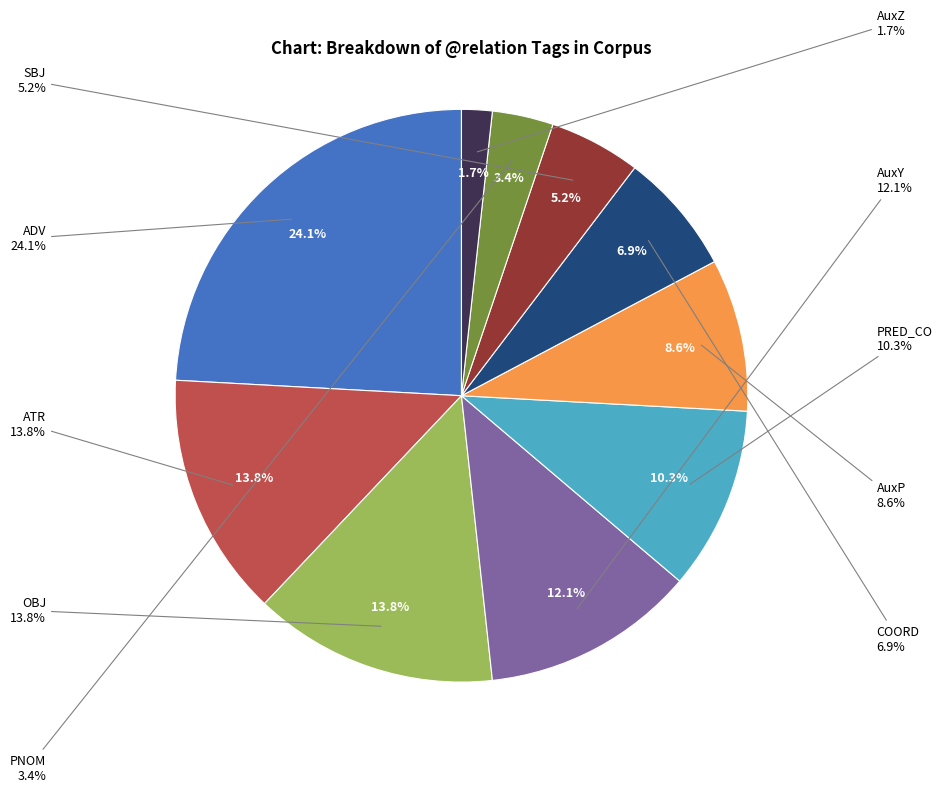

Does AuxZ account for over 50% of the chart?

No